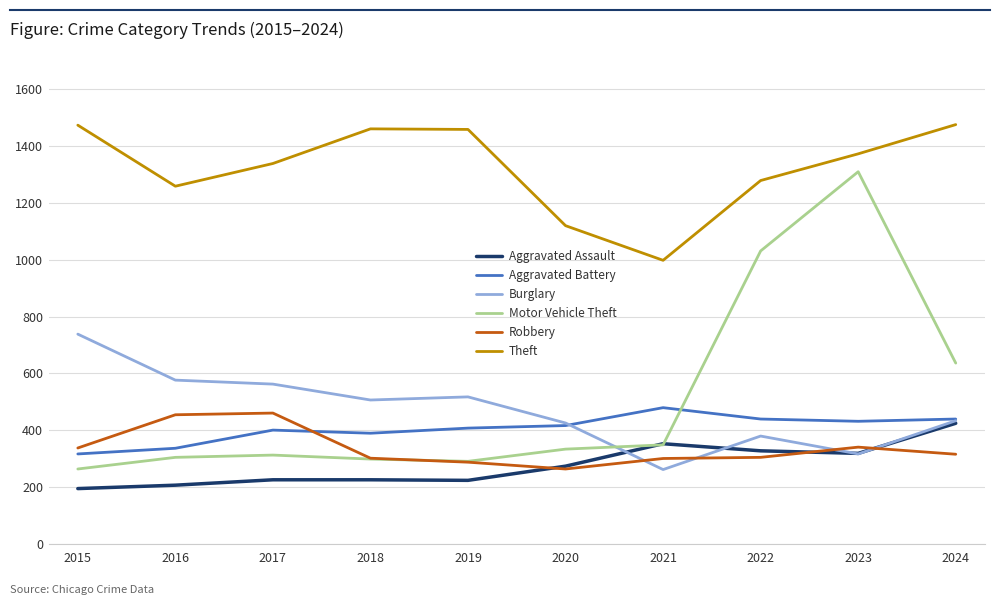

What is the average value of the Aggravated Battery series?

405